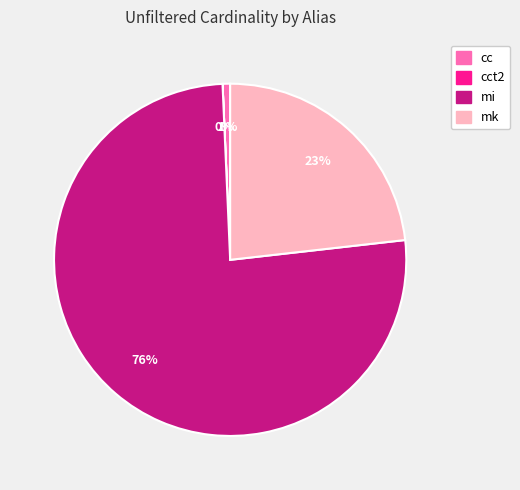

Does mi represent more than half of the total?

Yes